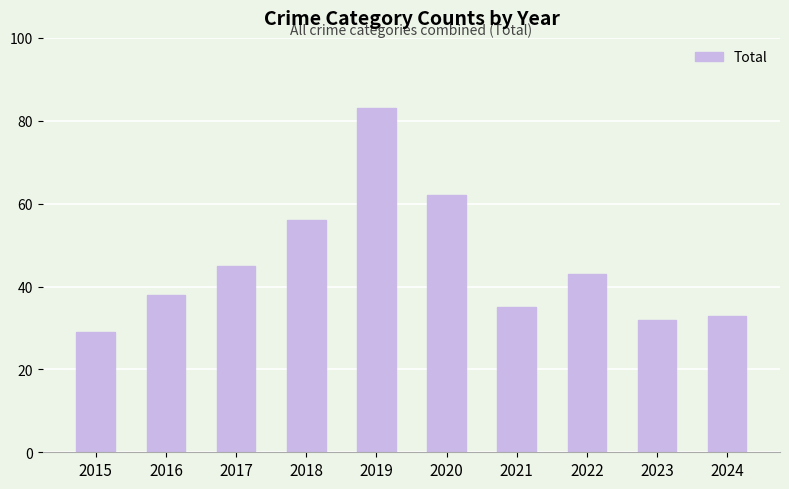

The value at 2018 is 27. True or false?

False